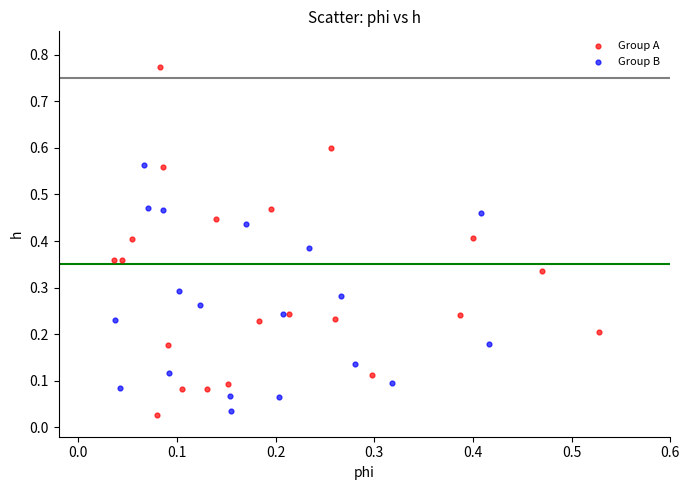

Which series has the largest Y range (max minus min)?

Group A